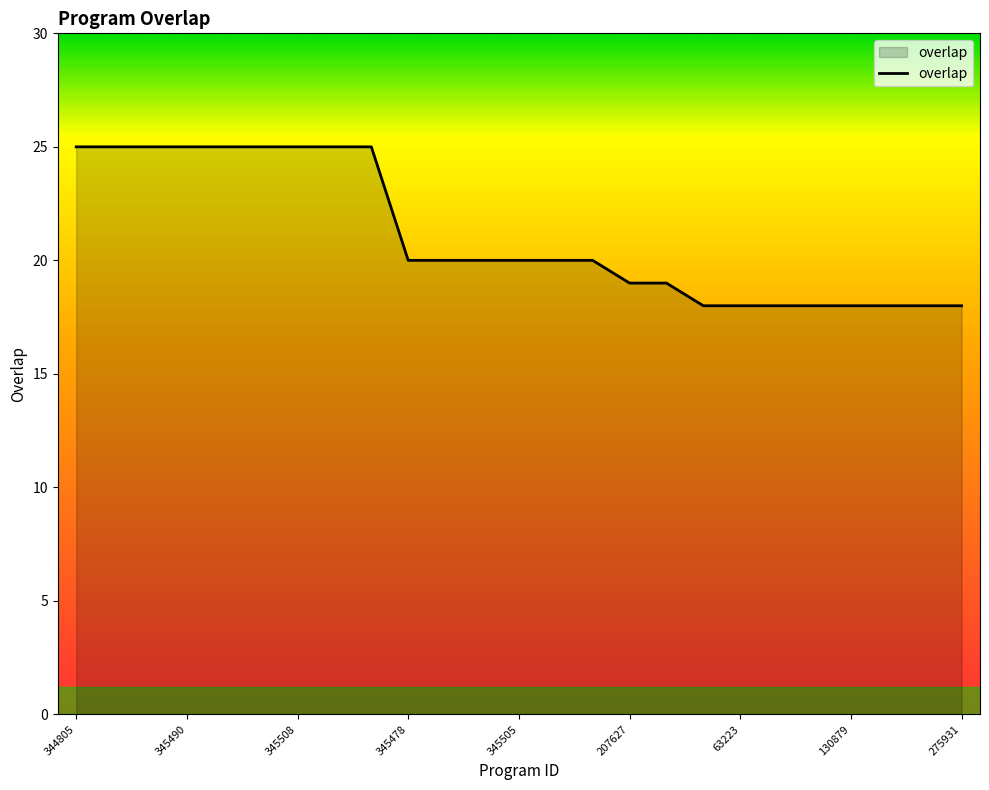

What is the difference between the maximum and minimum values?

7